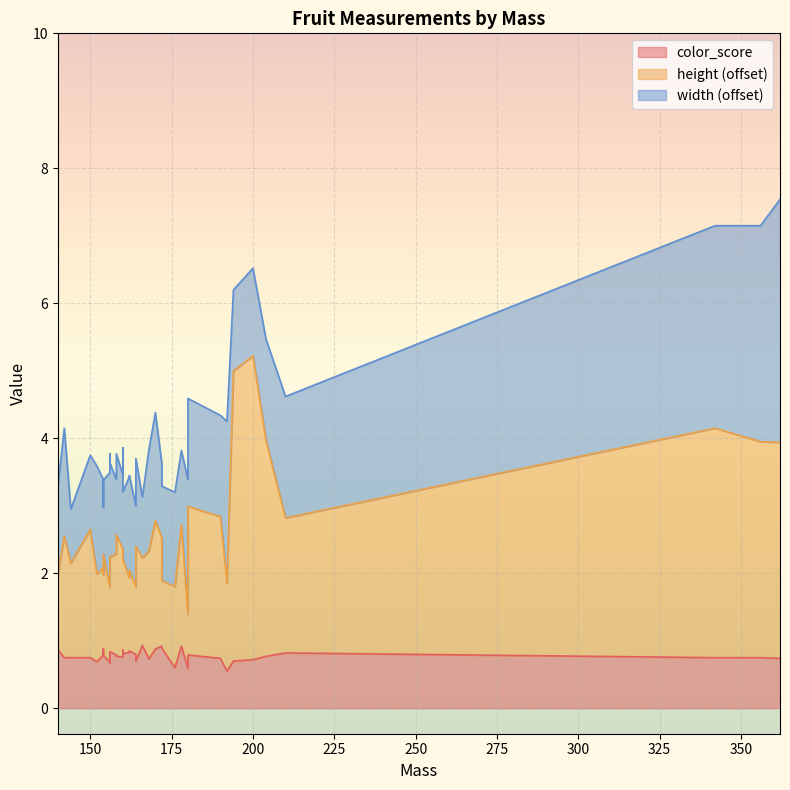

What are all the series names shown in the legend?

color_score, height, width